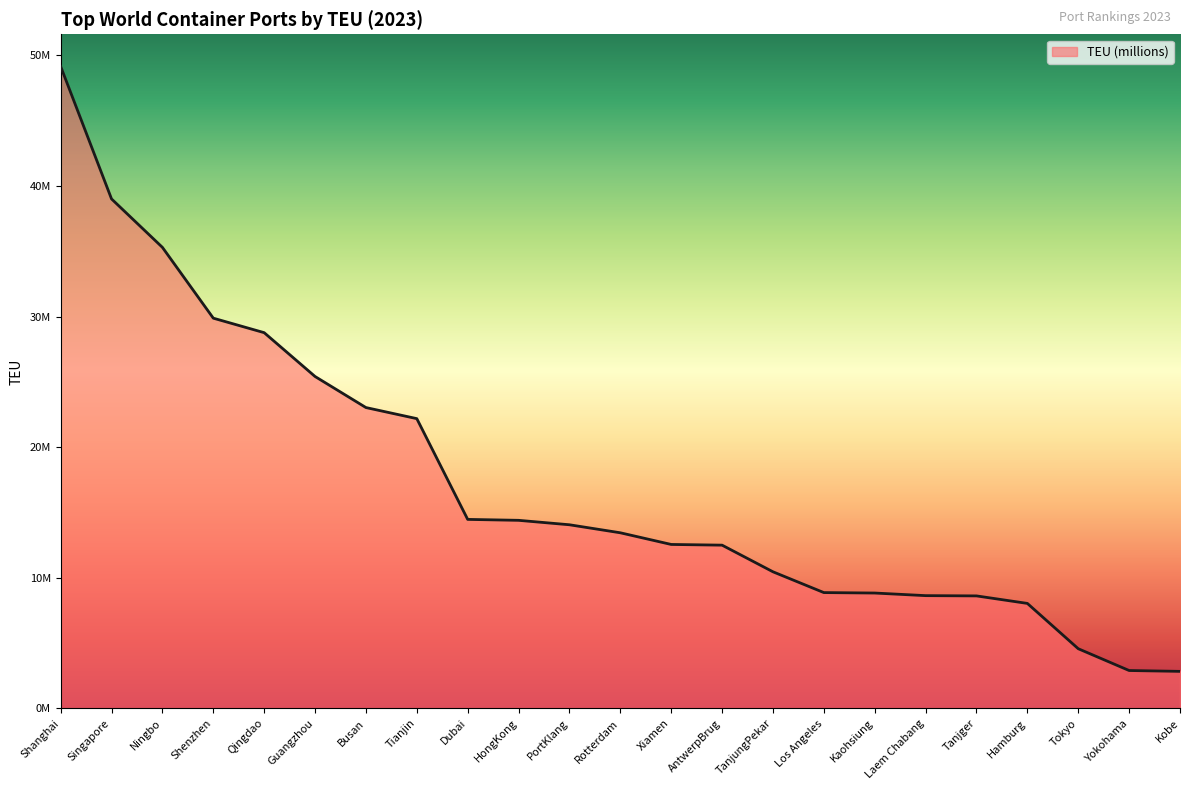

What is the greatest value displayed?

49158300